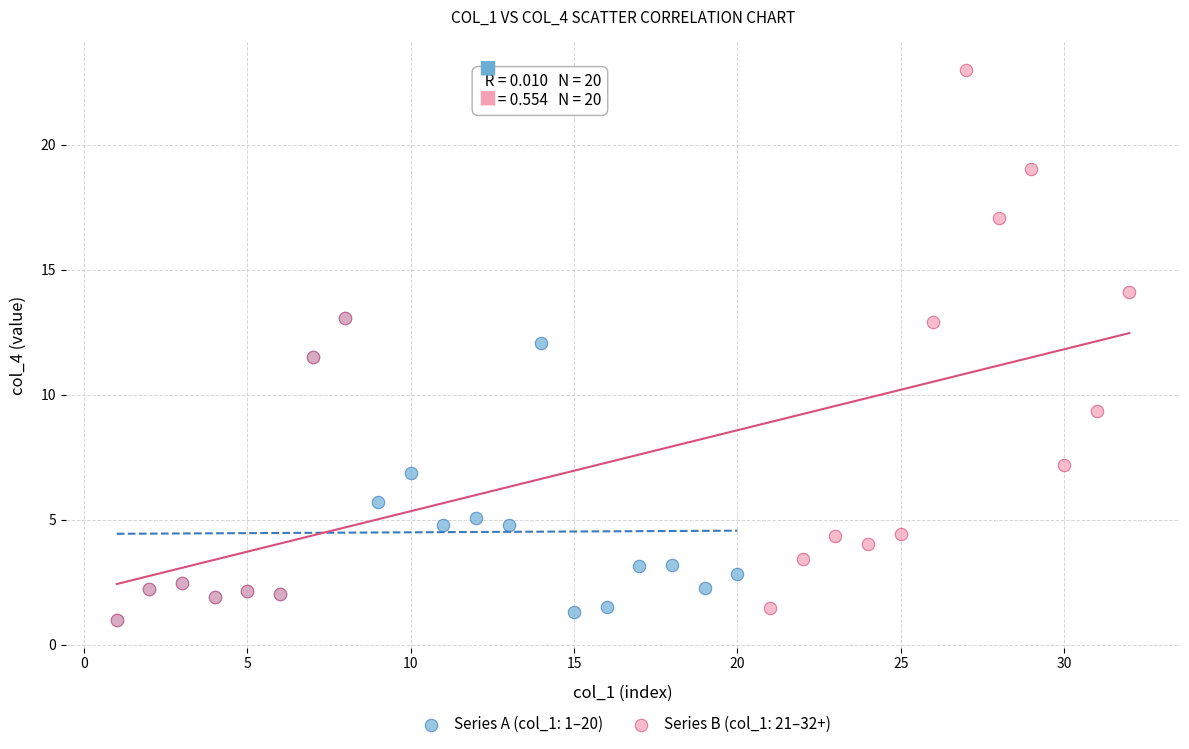

Which series has the widest spread of Y values?

Series B (col_1: 21–32+)